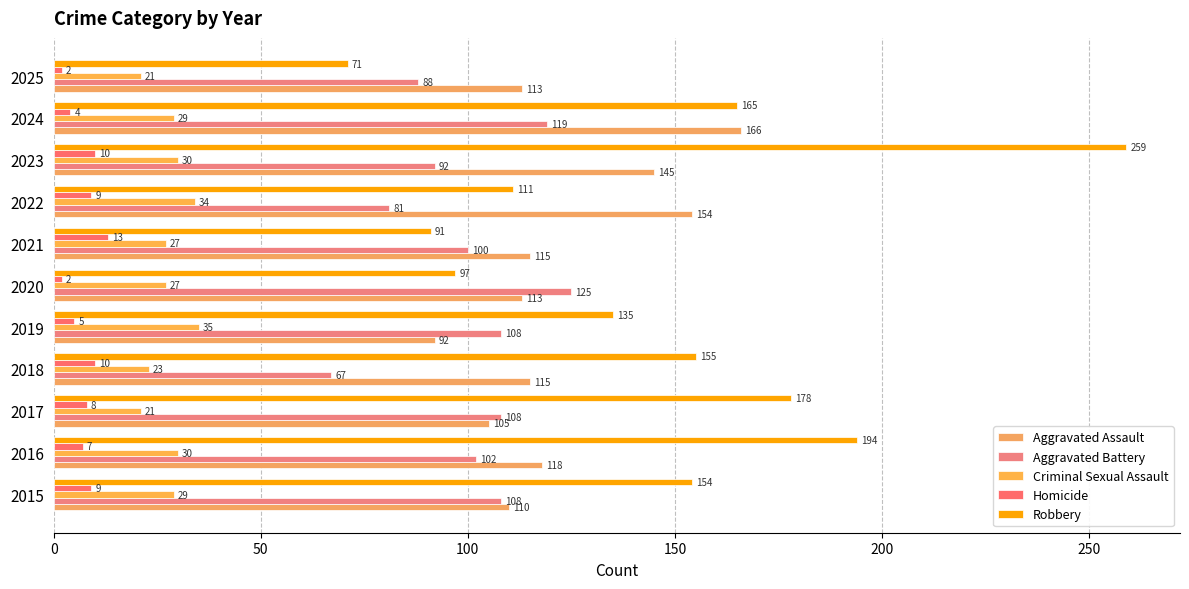

Rank the series by their maximum value, from highest to lowest.

Robbery, Aggravated Assault, Aggravated Battery, Criminal Sexual Assault, Homicide